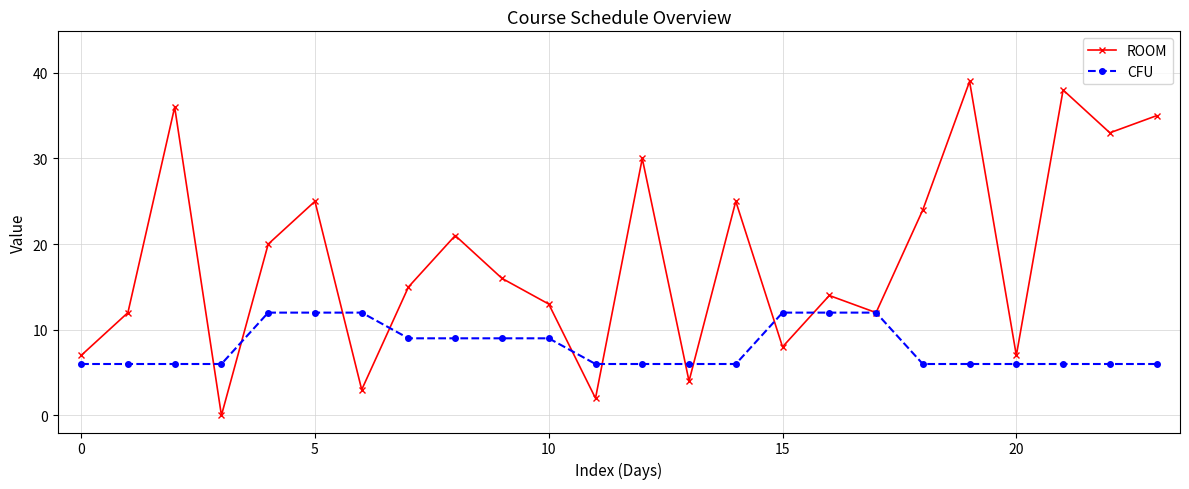

Which series ends up on top after the final intersection of CFU and ROOM?

ROOM